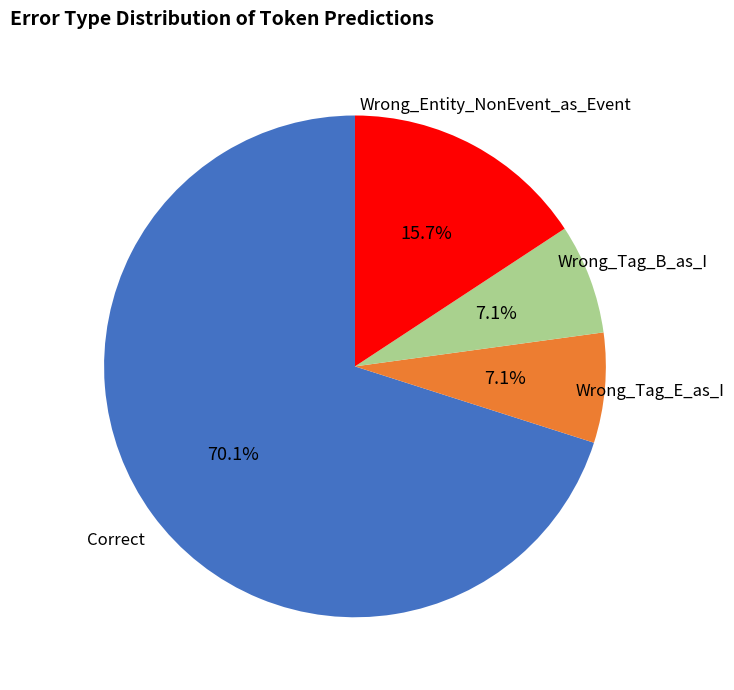

To the nearest percent, what is the difference between the largest and smallest slice percentages?

63%